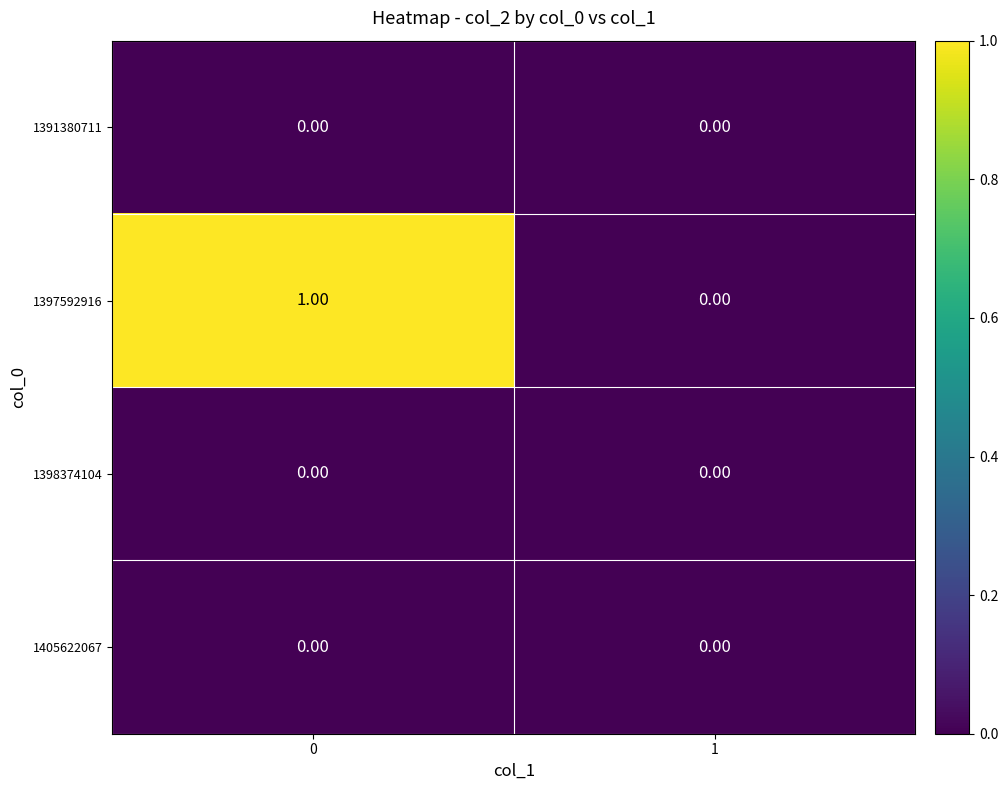

Which series has the largest total across all categories?

1397592916